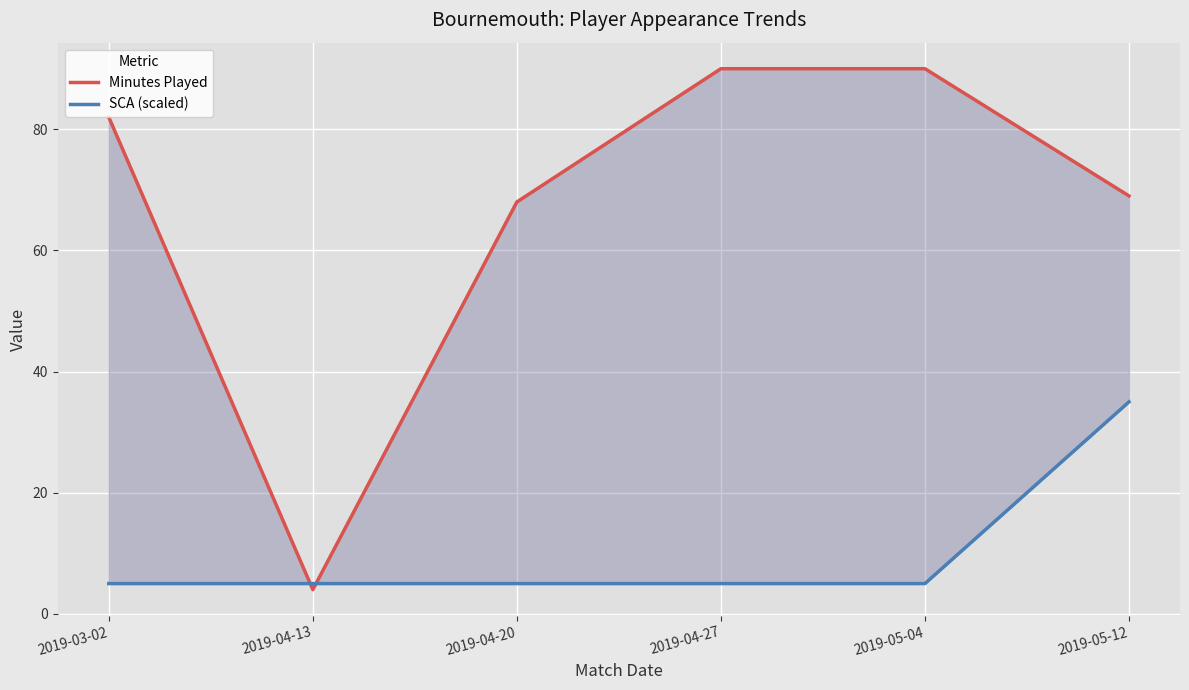

What is the average value of the SCA (scaled) series?

10